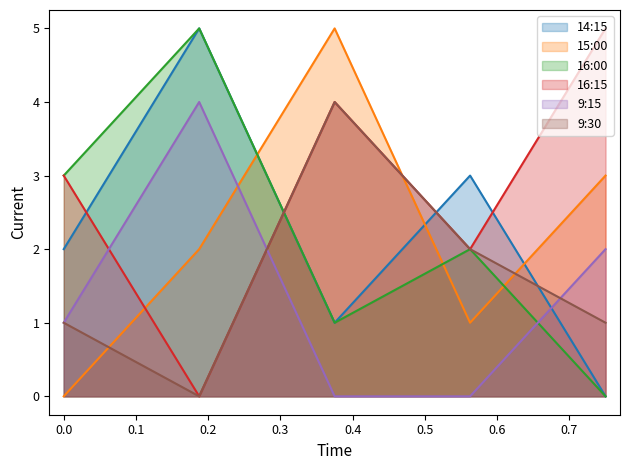

What are all the series names shown in the legend?

14:15, 15:00, 16:00, 16:15, 9:15, 9:30